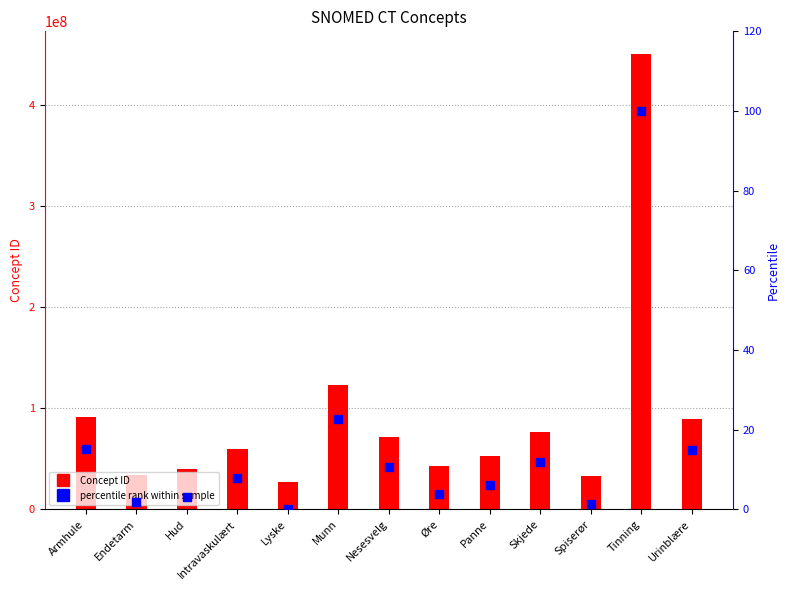

At how many categories does at least one series exceed 40273327?

9